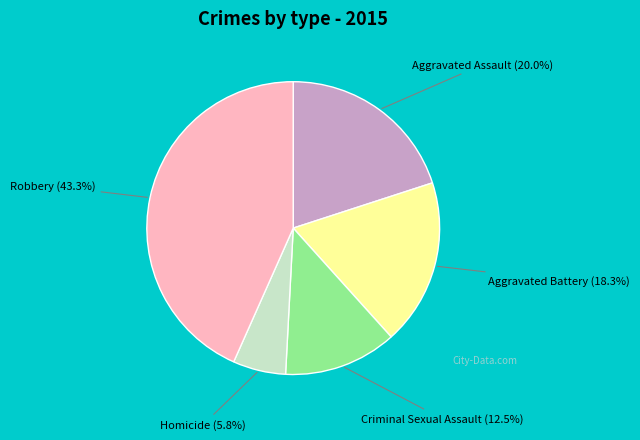

To the nearest percent, what is the combined percentage of Aggravated Assault and Aggravated Battery?

38%